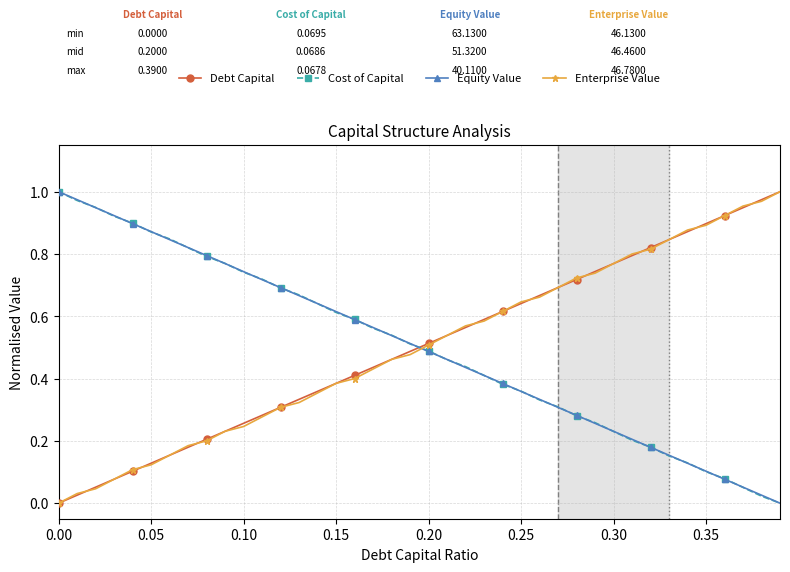

True or false: Equity Value has more than 0 points higher than both neighbors.

False